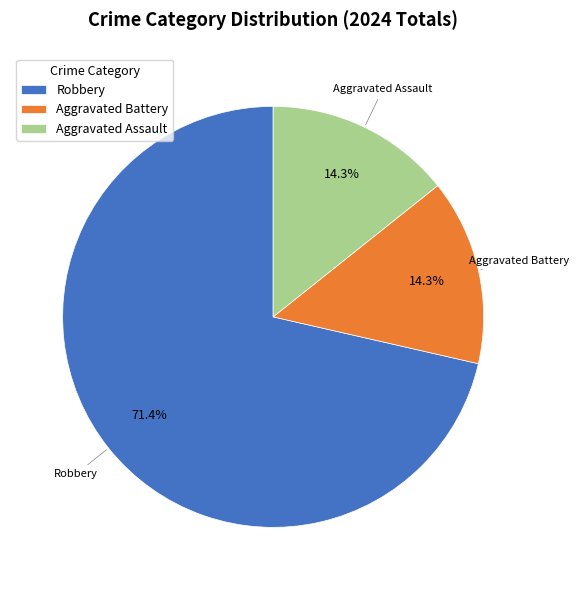

Is the sum of Aggravated Assault and Robbery greater than half?

Yes